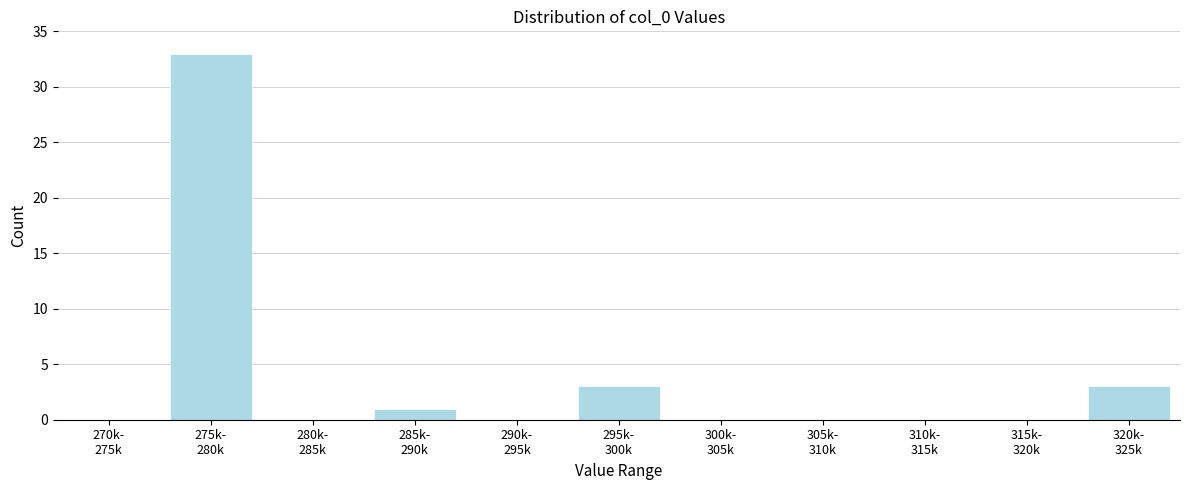

What is the maximum value shown in the chart?

33